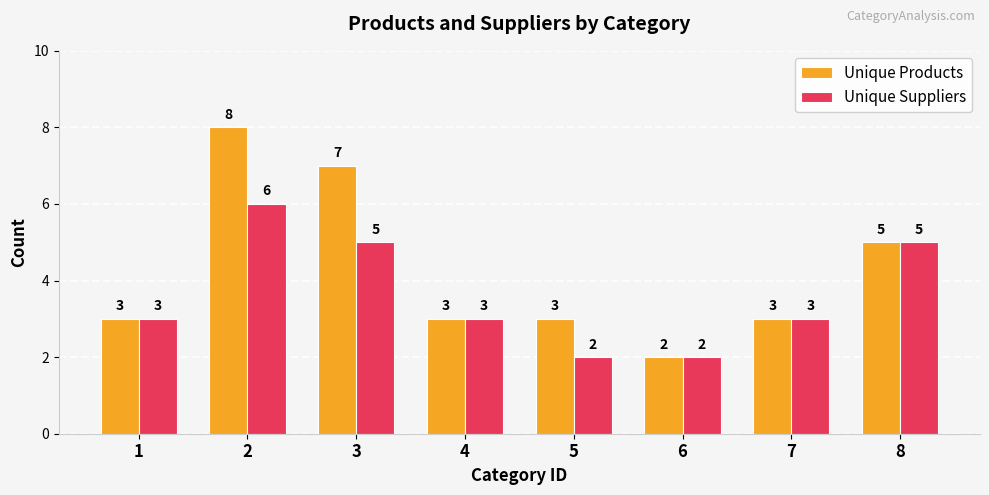

Which label corresponds to the largest value in the chart?

2